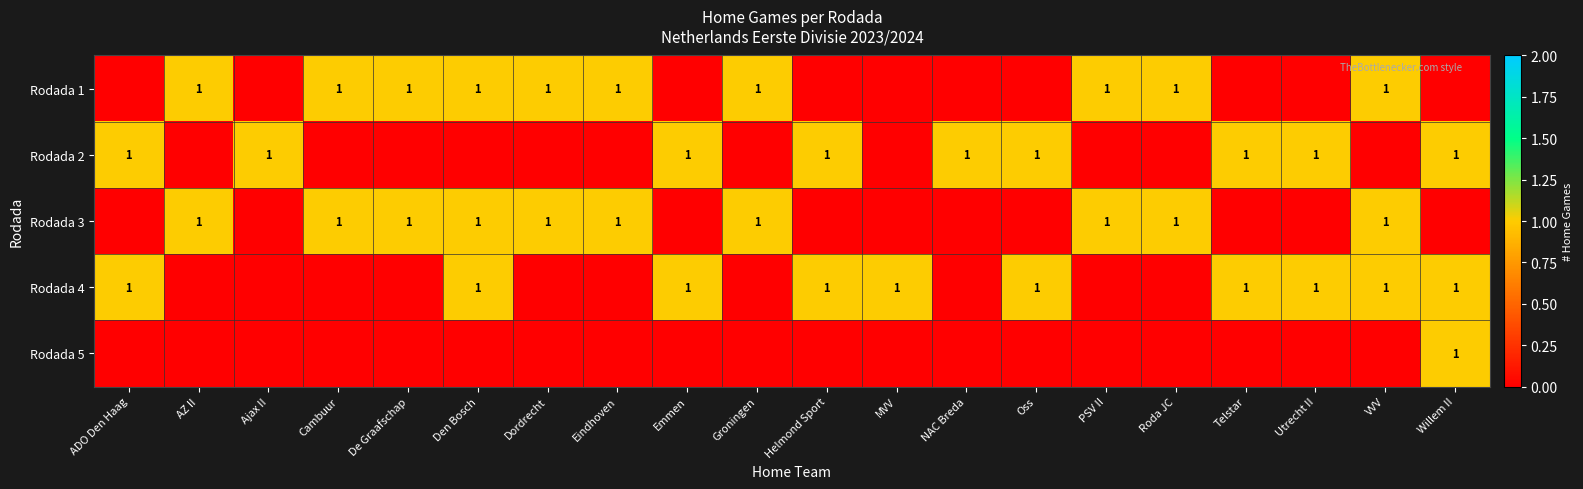

What is the greatest value displayed?

1